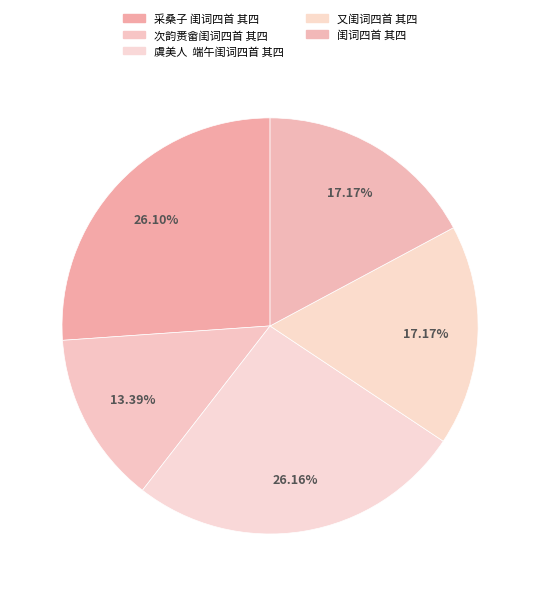

The 采桑子 闺词四首 其四 slice represents 31% of the pie. True or false?

False